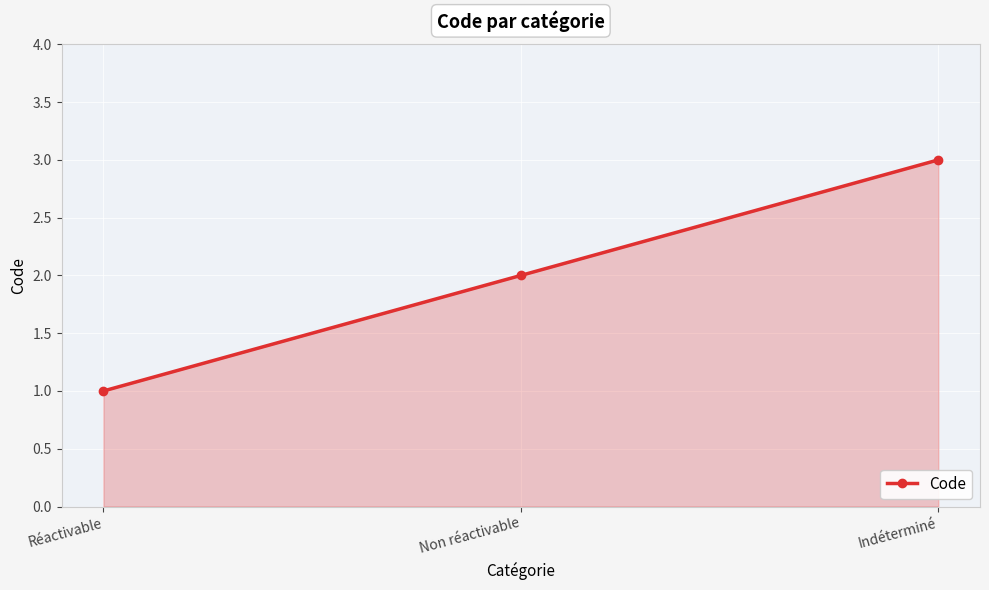

What is the change in value from Réactivable to Indéterminé?

+2